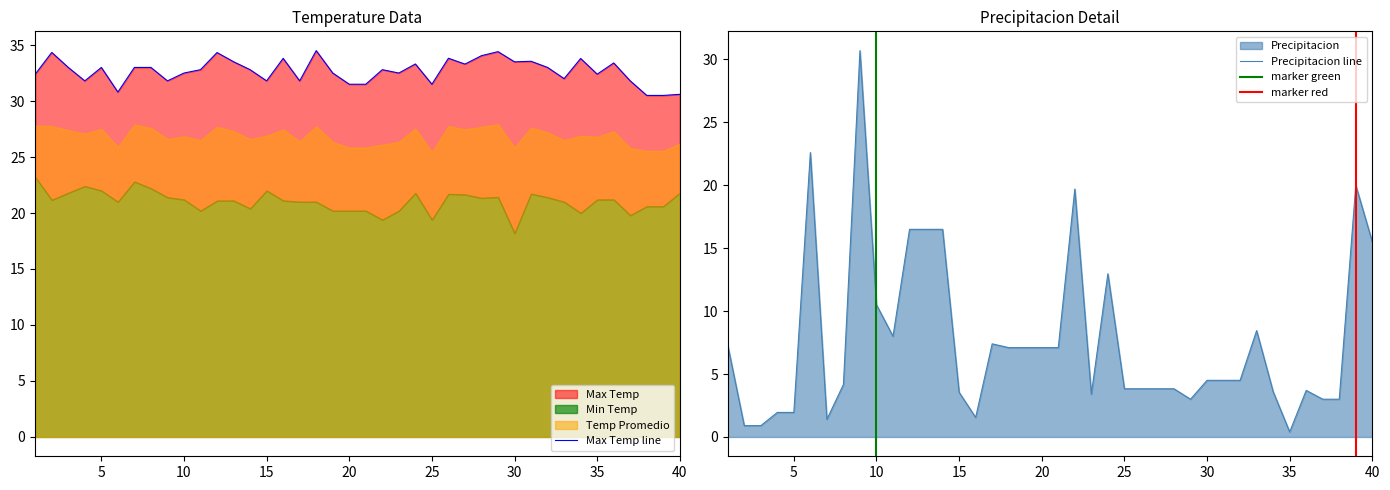

True or false: Precipitacion and Max Temp cross at least once.

False